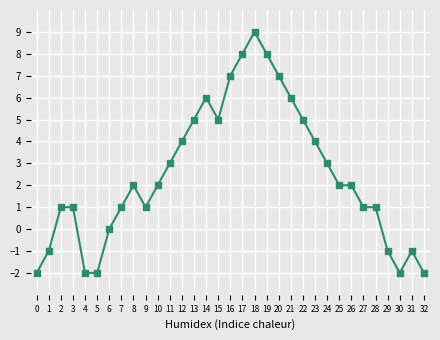

Reading left to right, what are all the values shown in this chart?

0=-2	1=-1	2=1	3=1	4=-2	5=-2	6=0	7=1	8=2	9=1	10=2	11=3	12=4	13=5	14=6	15=5	16=7	17=8	18=9	19=8	20=7	21=6	22=5	23=4	24=3	25=2	26=2	27=1	28=1	29=-1	30=-2	31=-1	32=-2